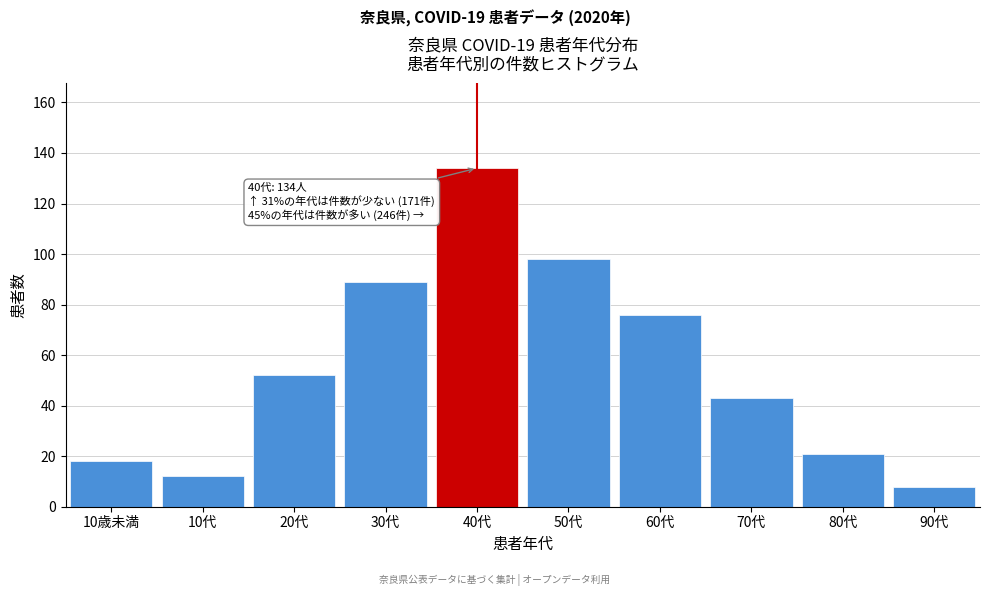

Reading left to right, what are all the values shown in this chart?

10歳未満=18	10代=12	20代=52	30代=89	40代=134	50代=98	60代=76	70代=43	80代=21	90代=8